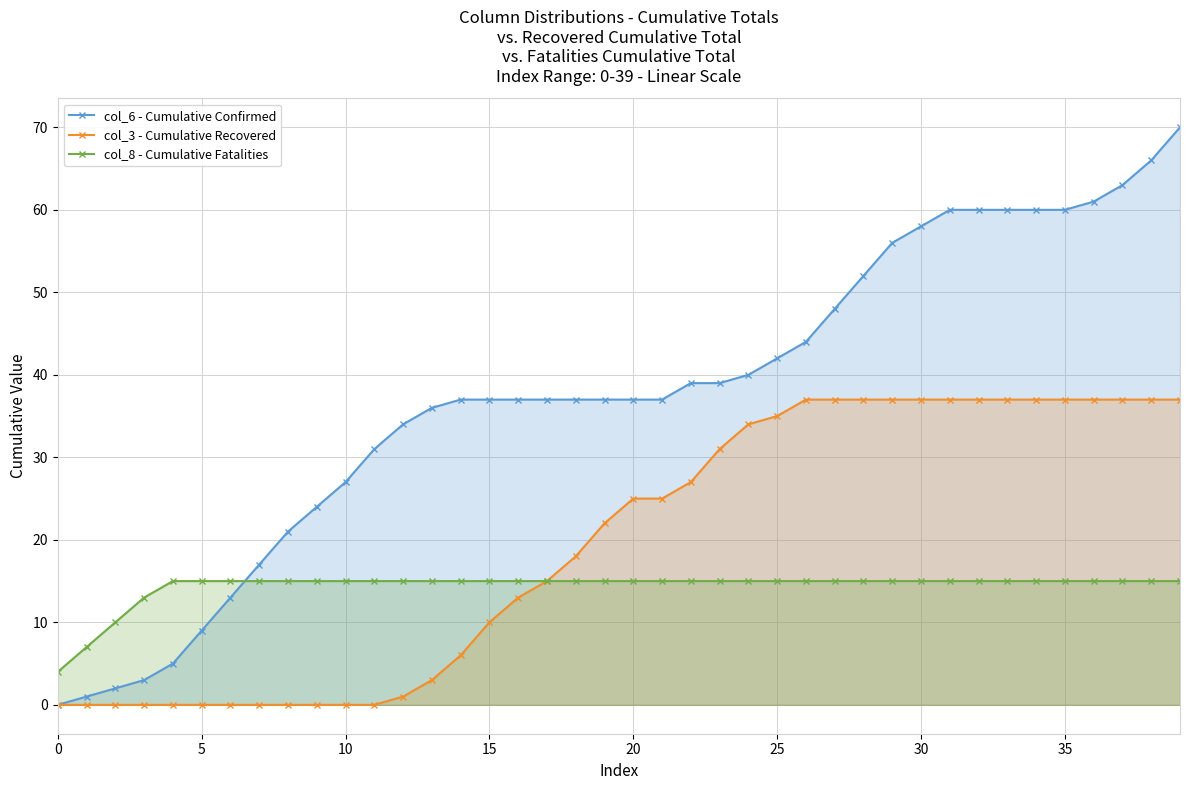

Rank the series by their average value, from highest to lowest.

col_6 - Cumulative Confirmed, col_3 - Cumulative Recovered, col_8 - Cumulative Fatalities